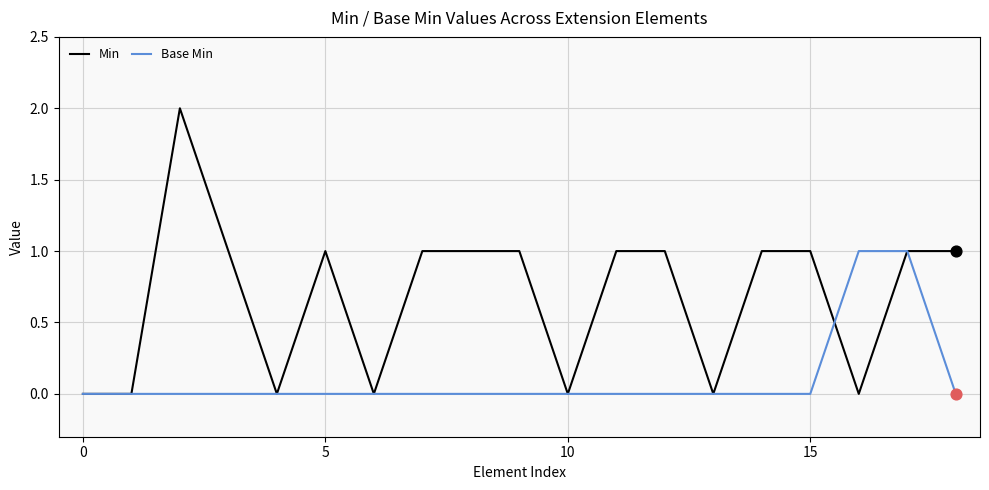

Which series has the largest total across all categories?

Min